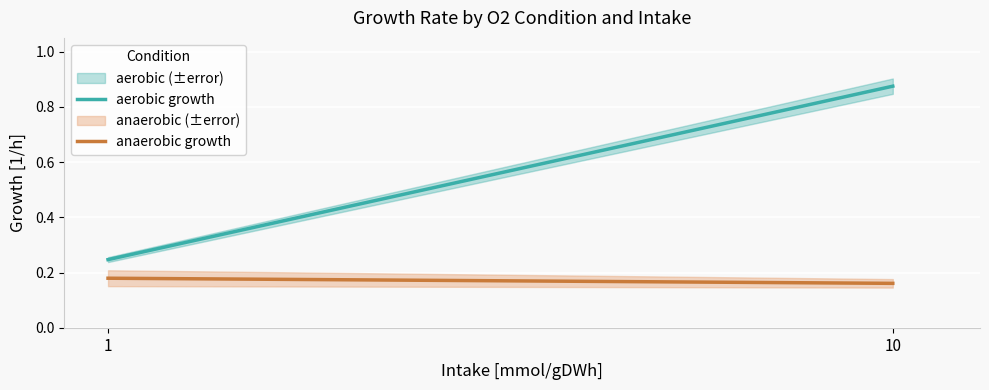

Rank the categories by anaerobic growth value from highest to lowest.

1, 10